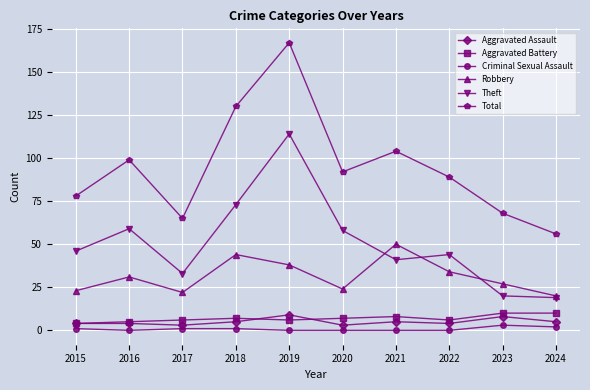

Which series has the largest range (max minus min)?

Total